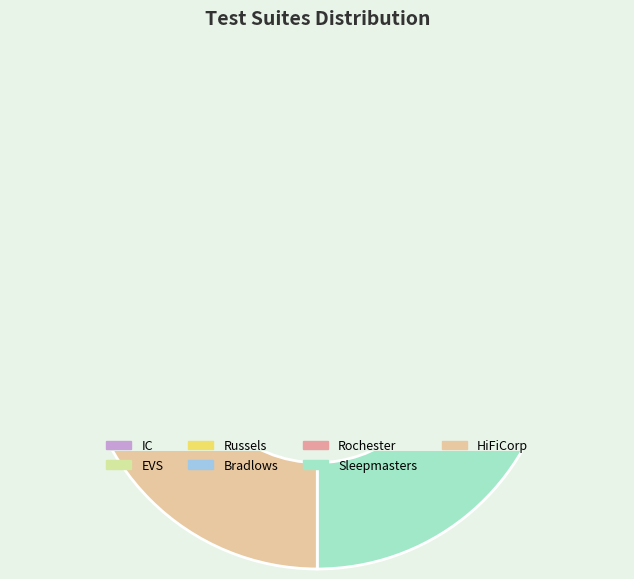

What is the change in value from Bradlows to HiFiCorp?

+3